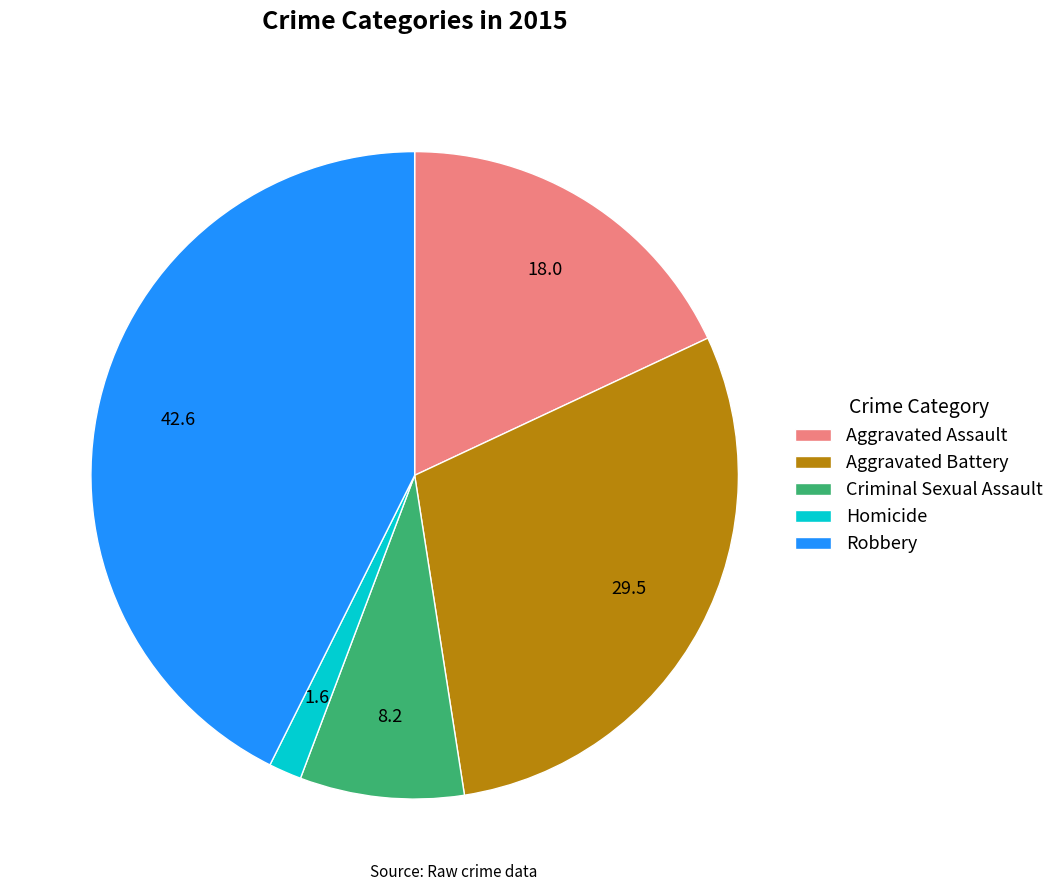

Does Aggravated Assault account for over 50% of the chart?

No